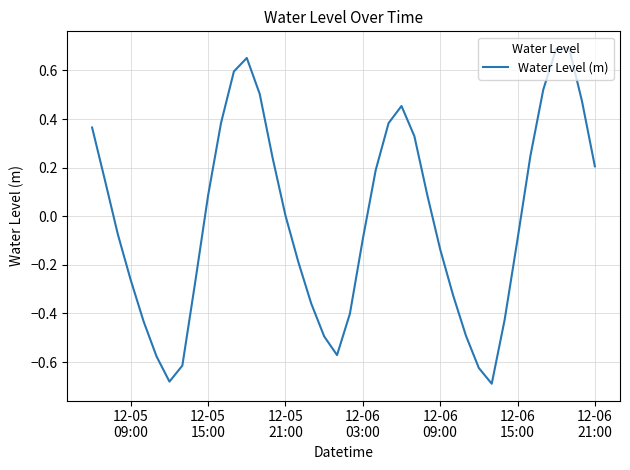

What is the difference between the maximum and minimum values?

1.4